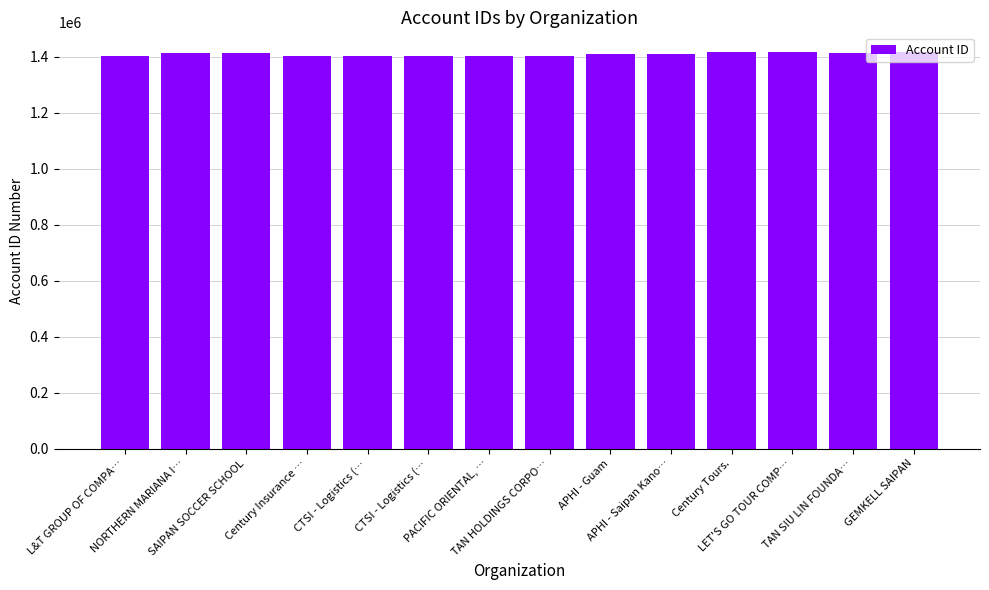

Count the number of categories in the chart.

14